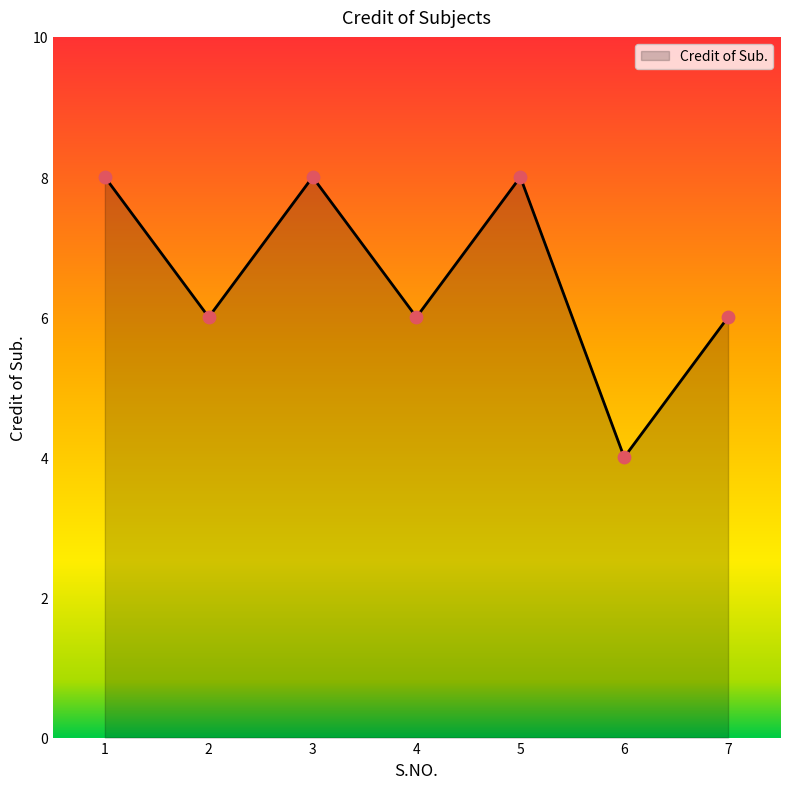

Between 6 and 3, which is larger?

3